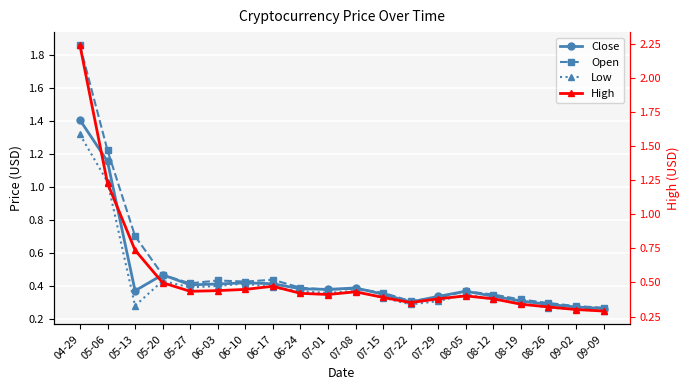

Which series ends up on top after the final intersection of Close and Open?

Open